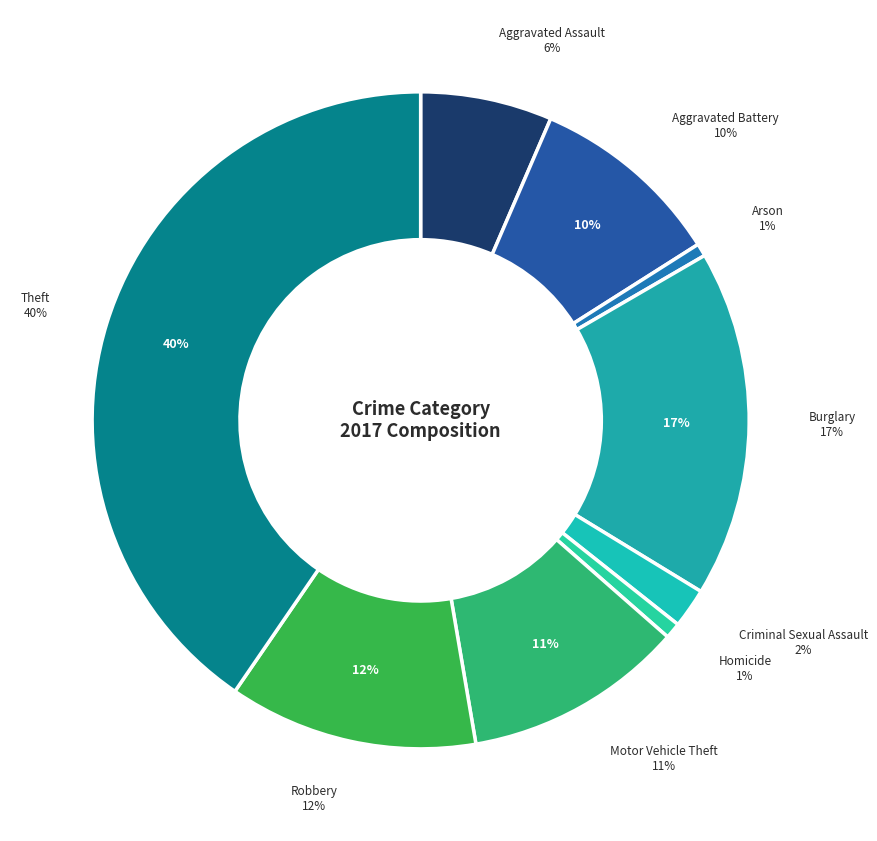

Which slice is the smallest?

Arson